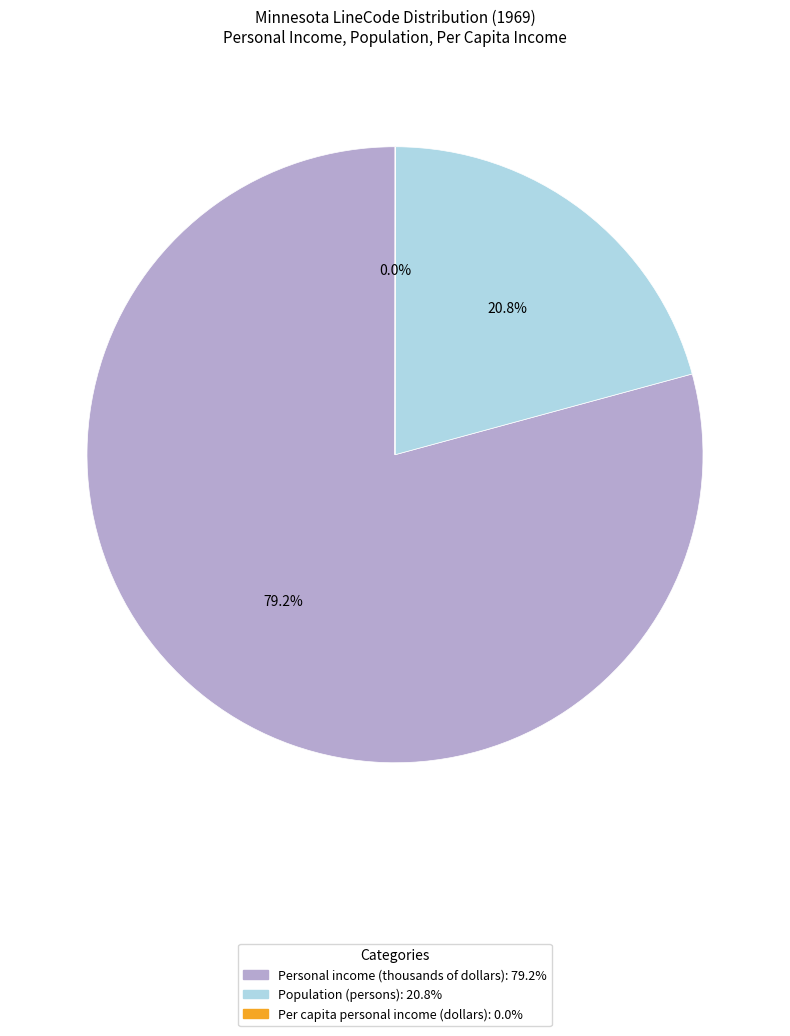

Which category has the biggest portion of the pie?

Personal income (thousands of dollars)